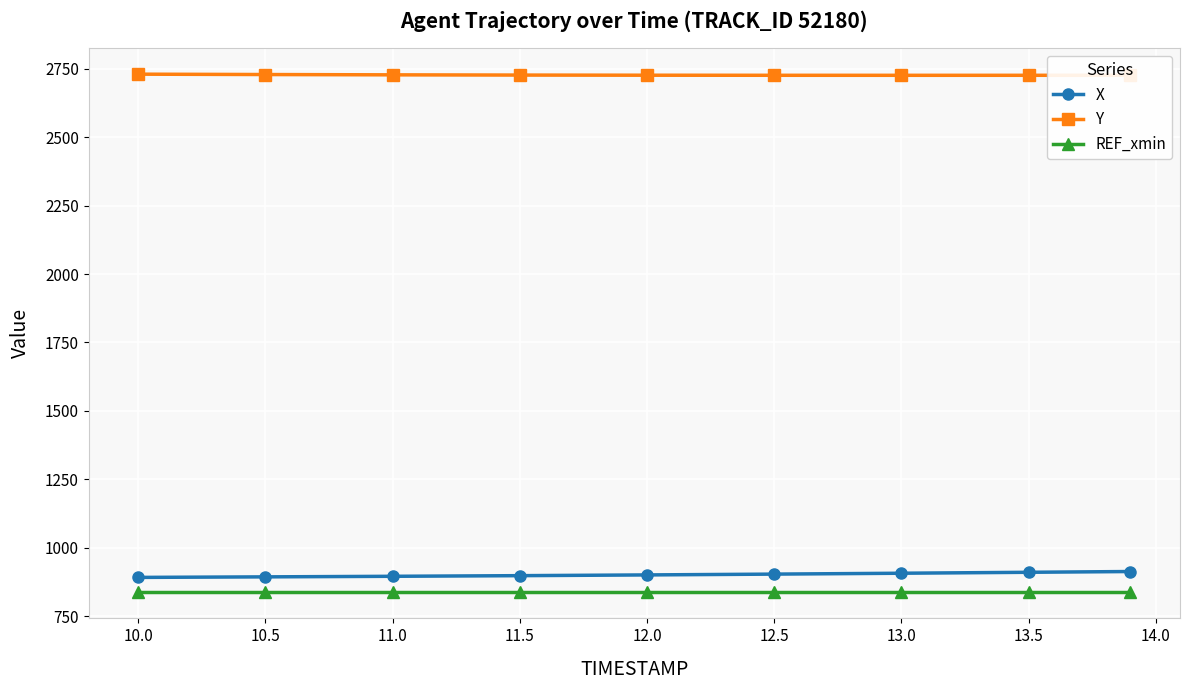

What is the minimum value for Y?

2726.0